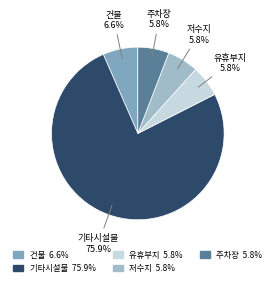

What is the total percentage of 저수지 and 건물?

12.4%